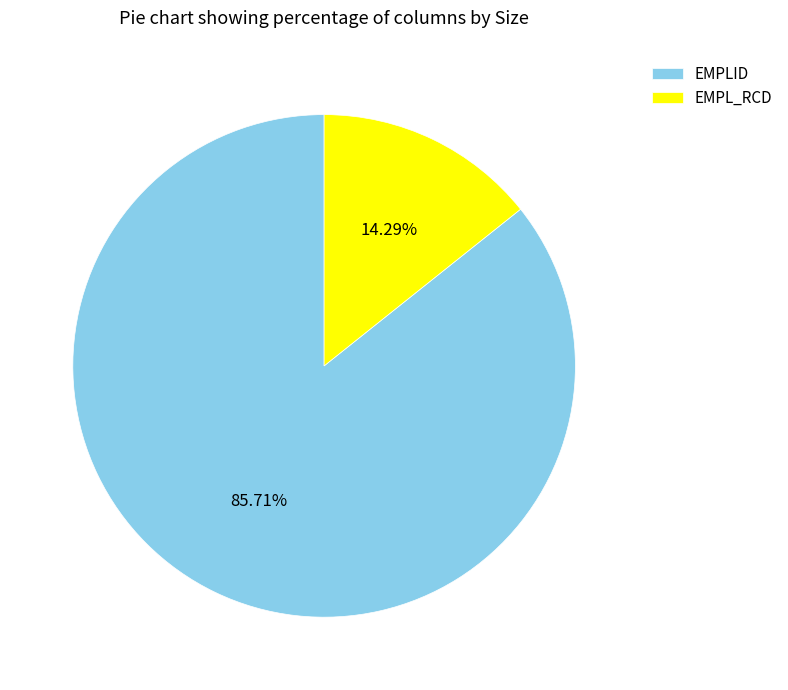

The EMPLID slice represents 98% of the pie. True or false?

False